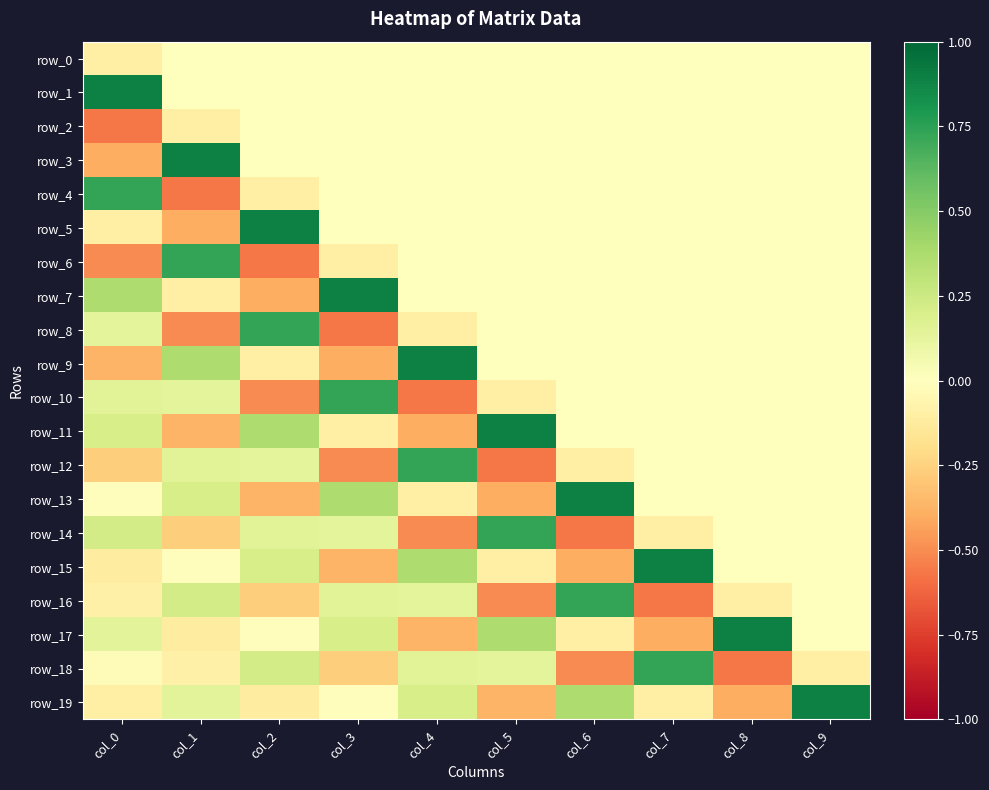

What is the difference between the maximum and minimum values in the row_15 series?

1.3